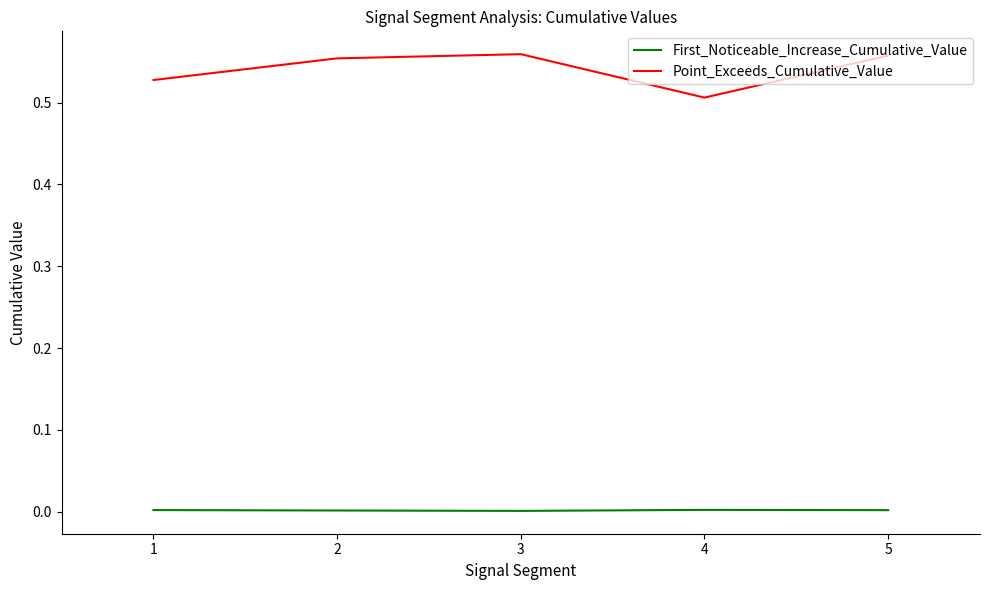

The First_Noticeable_Increase_Cumulative_Value series shows 0.0 at 5. True or false?

True